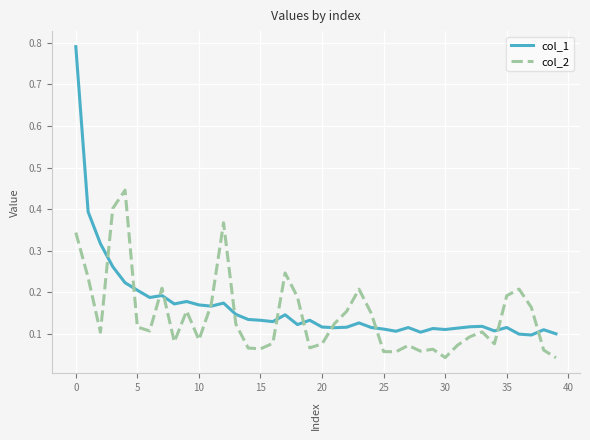

True or false: col_2 and col_1 cross at least once.

True